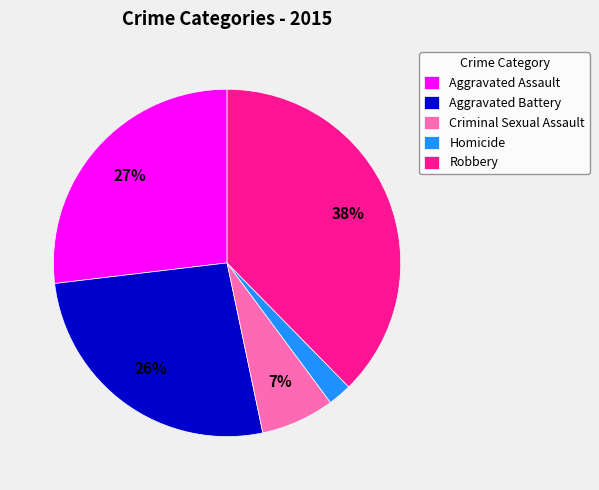

To the nearest percent, what is the average slice percentage?

20%